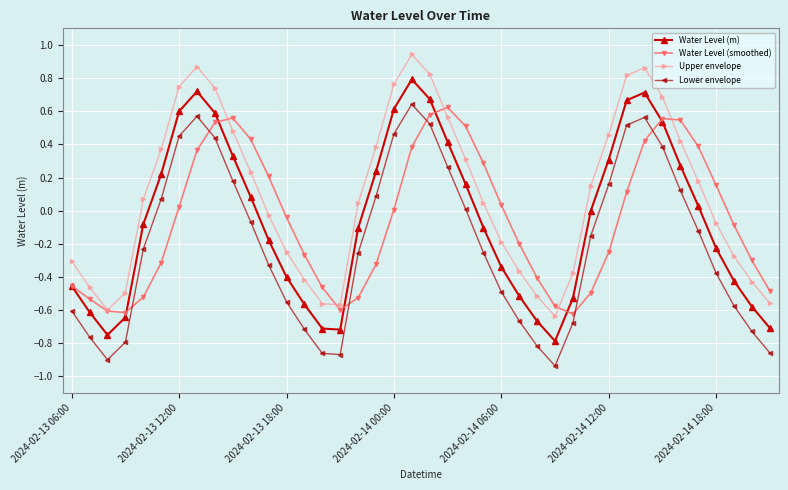

In Upper envelope, how many points are higher than both neighbors (excluding endpoints)?

3